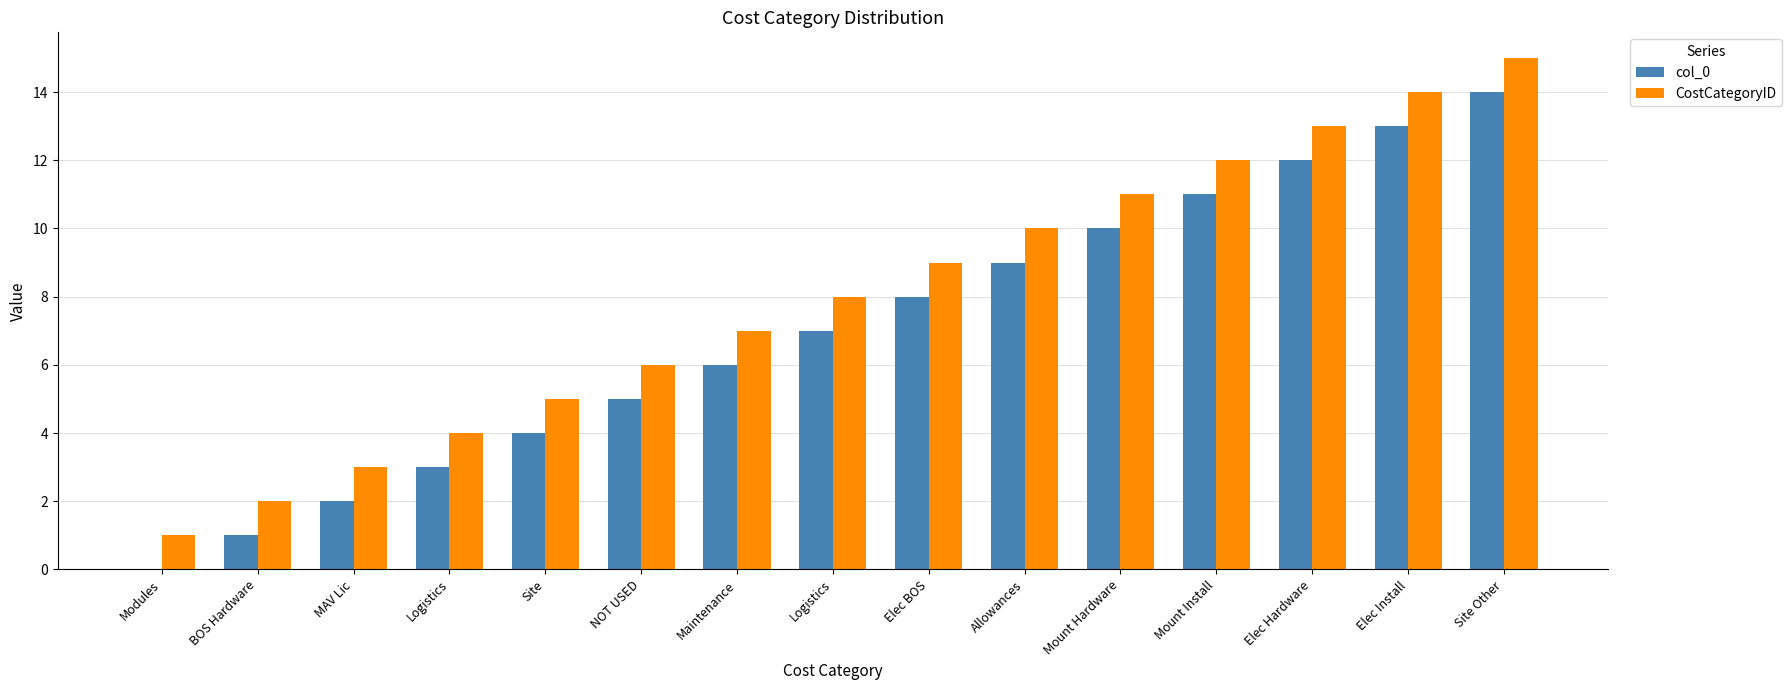

How many groups of bars are there?

15